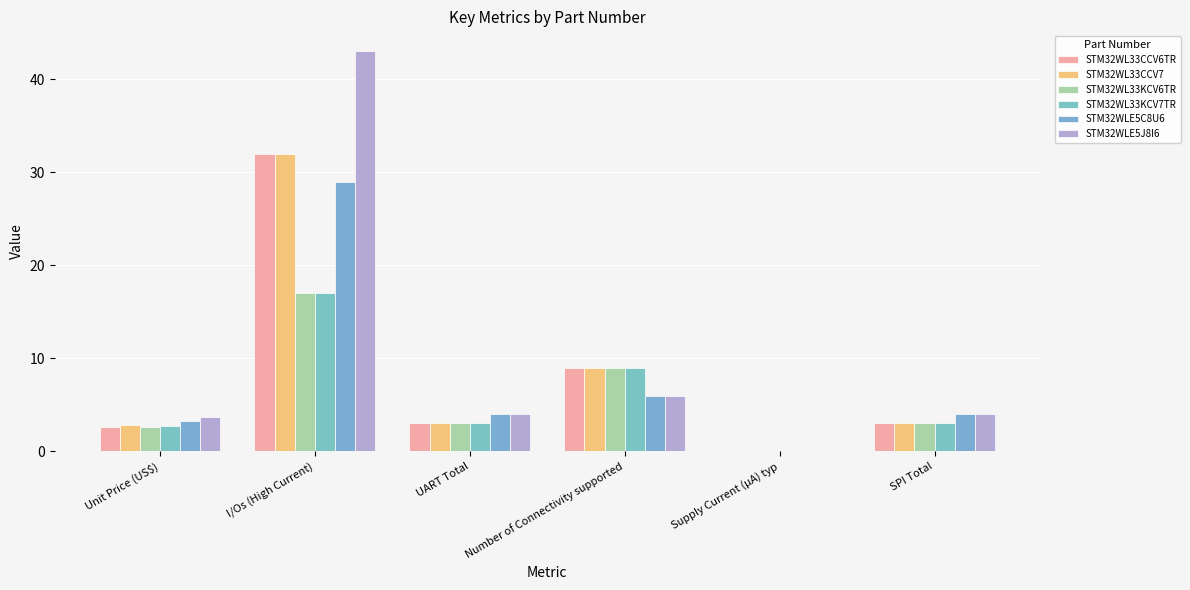

Which category has the highest value across all series?

I/Os (High Current)